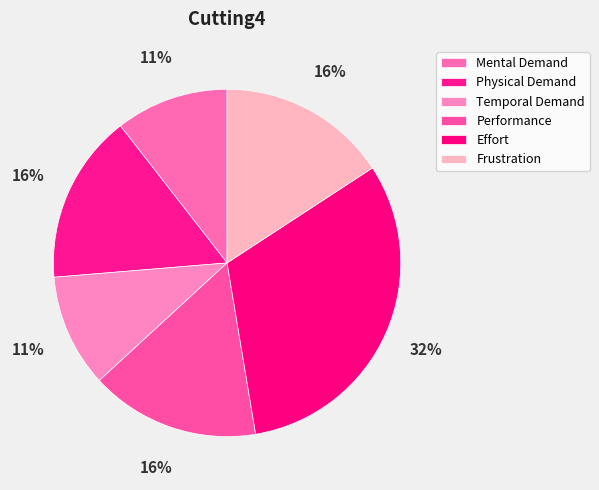

Is there any slice that represents more than half of the pie?

No